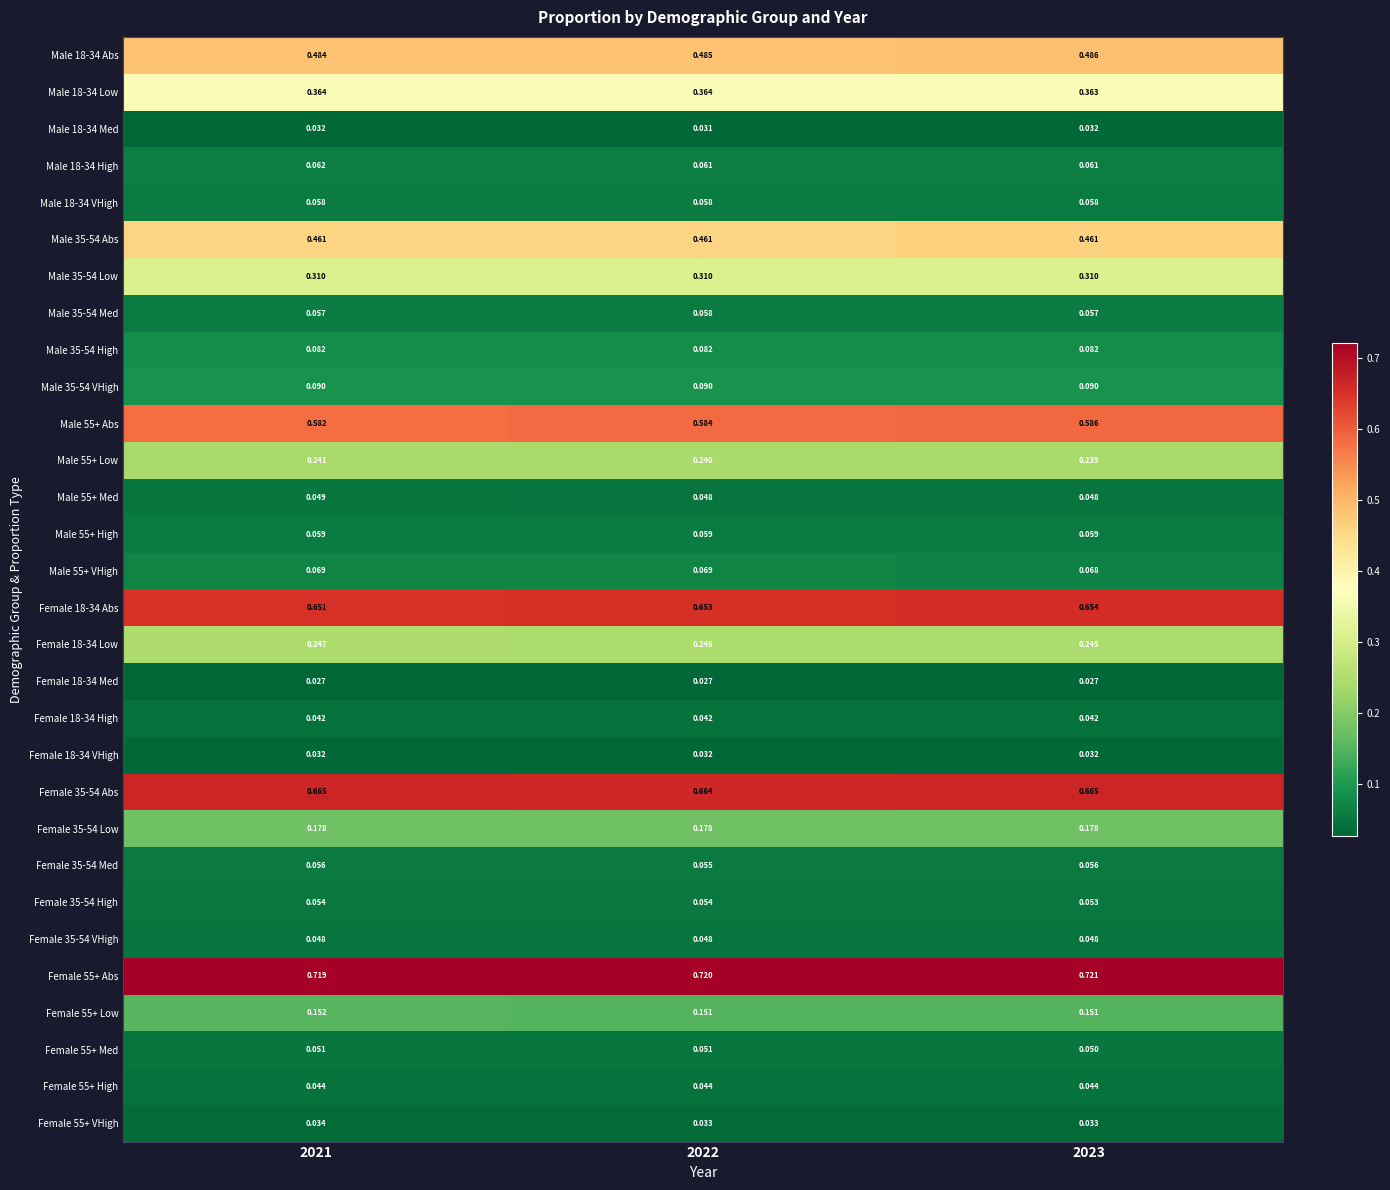

Which has a higher value, 2022 or 2021?

2022